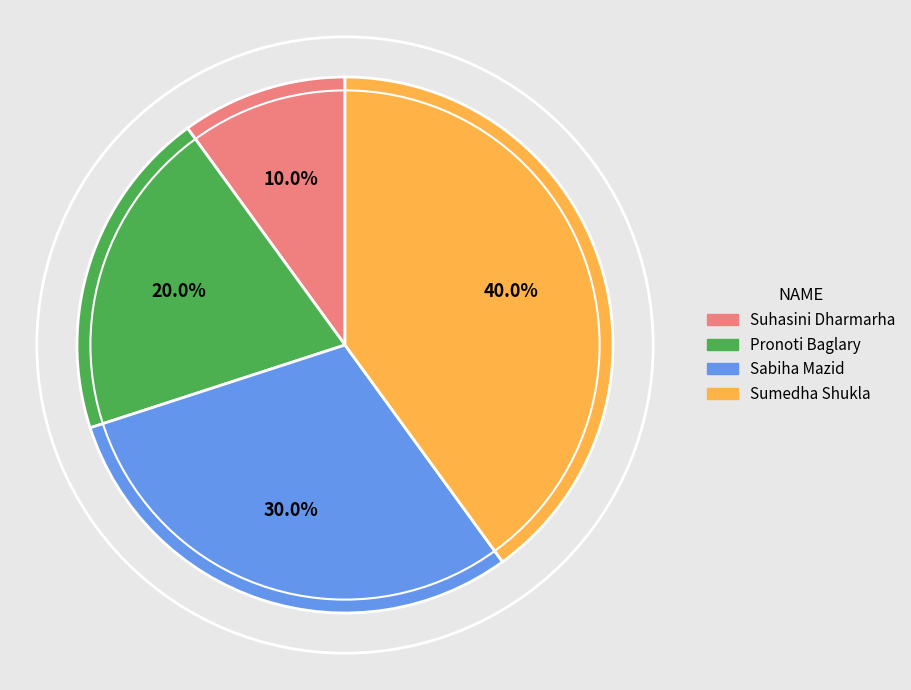

Is there a majority slice in this chart?

No